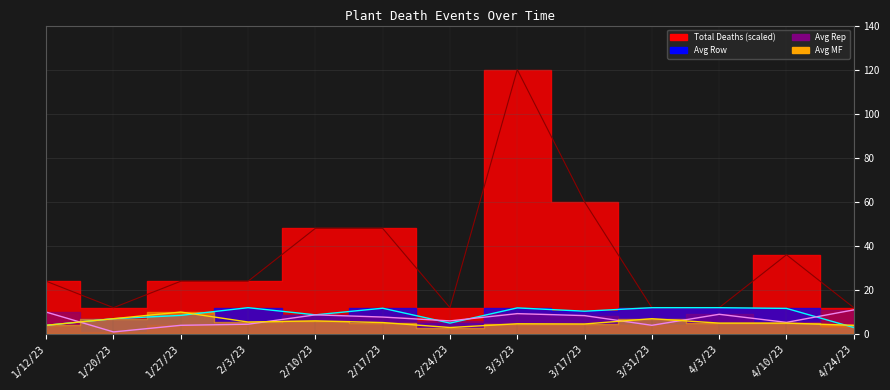

Reading left to right, what are all the values shown in this chart?

counts: 24.0	12.0	24.0	24.0	48.0	48.0	12.0	120.0	60.0	12.0	12.0	36.0	12.0
avg_row: 4.0	7.0	8.5	12.0	8.8	11.8	5.0	11.9	10.4	12.0	12.0	11.7	3.0
avg_rep: 10.0	1.0	4.0	4.5	8.8	7.8	6.0	9.3	8.4	4.0	9.0	5.3	11.0
avg_mf: 4.0	7.0	10.0	5.5	6.0	5.2	3.0	4.7	4.6	7.0	5.0	5.0	4.0